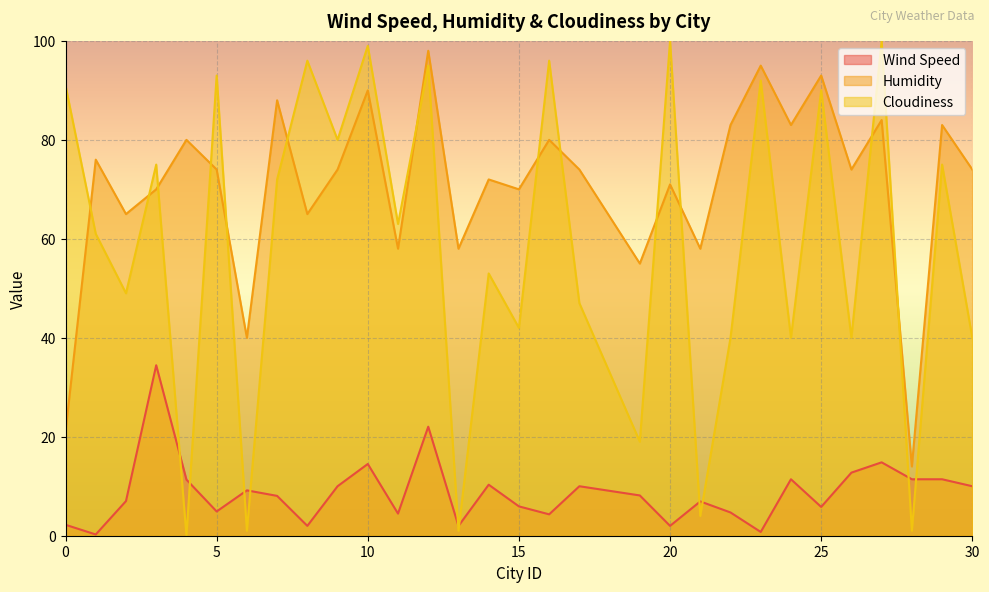

Which series has the widest spread of values?

Cloudiness